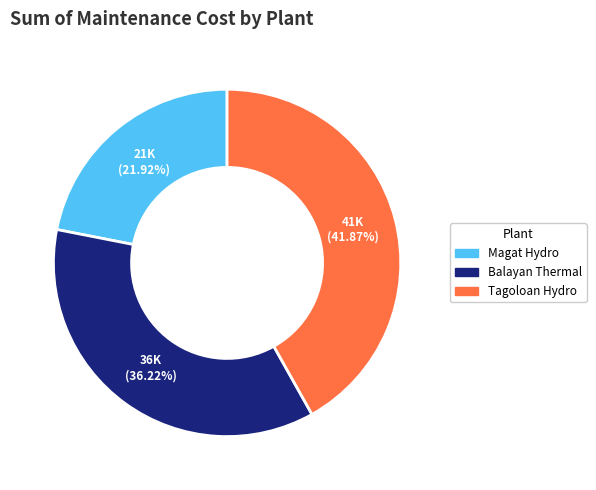

Approximately how many times larger is the value at Balayan Thermal compared to Magat Hydro?

1.7